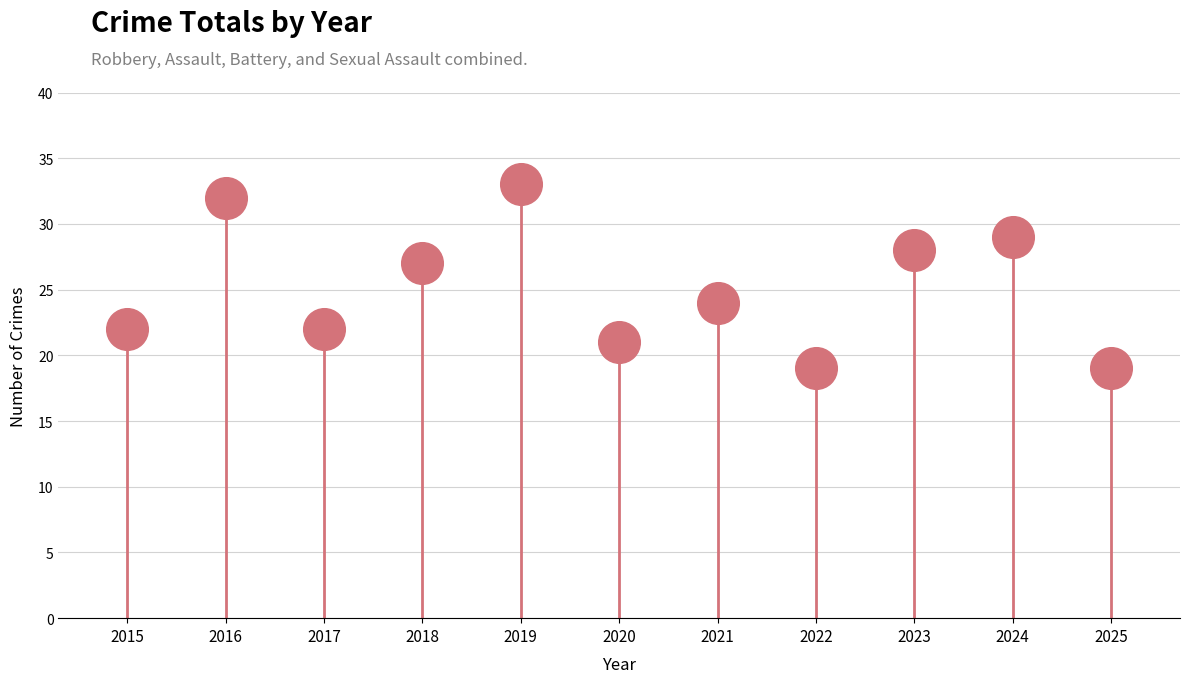

Between 2024 and 2018, which is larger?

2024